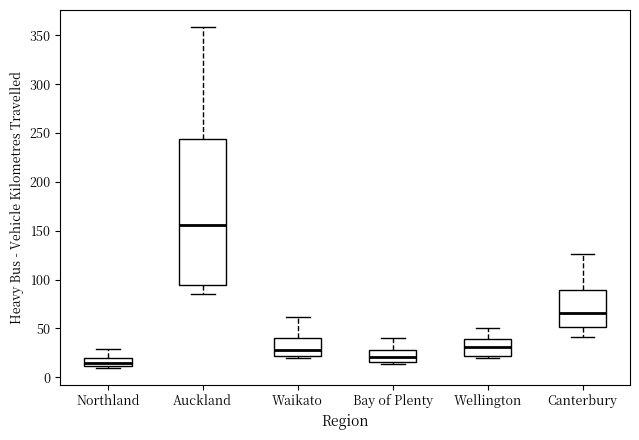

Reading left to right, transcribe this box plot: for each box, give where its median line is, the range the box spans, and where its two whiskers end, as read against the y-axis. The values are not printed on the chart, so give them approximately, as read against the axis.

Northland: median 15, box 10 to 20, whiskers 10 (just below the box's lower edge) to 30
Auckland: median 155, box 95 to 245, whiskers 85 to 360
Waikato: median 30, box 20 to 40, whiskers 20 (just below the box's lower edge) to 60
Bay of Plenty: median 20, box 15 to 30, whiskers 15 (just below the box's lower edge) to 40
Wellington: median 30, box 20 to 40, whiskers 20 to 50
Canterbury: median 65, box 50 to 90, whiskers 40 to 125